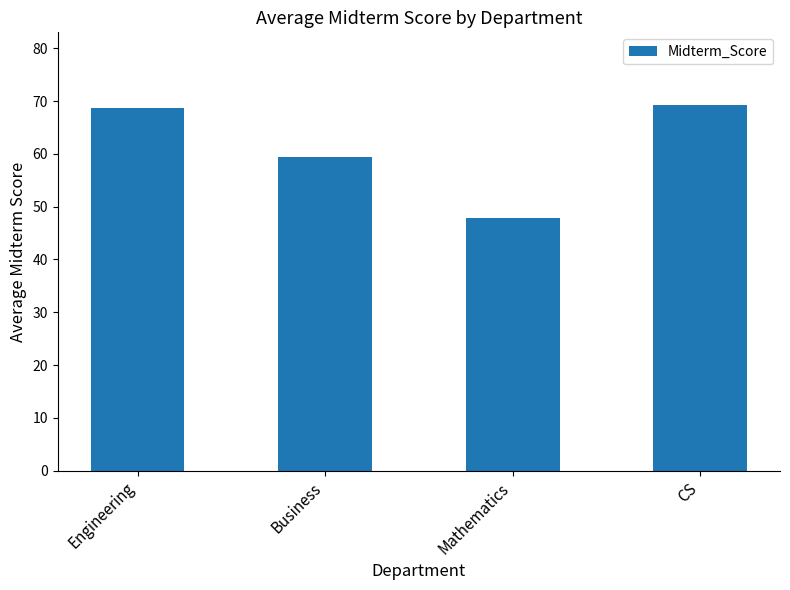

What is the change in value from Business to CS?

+9.9